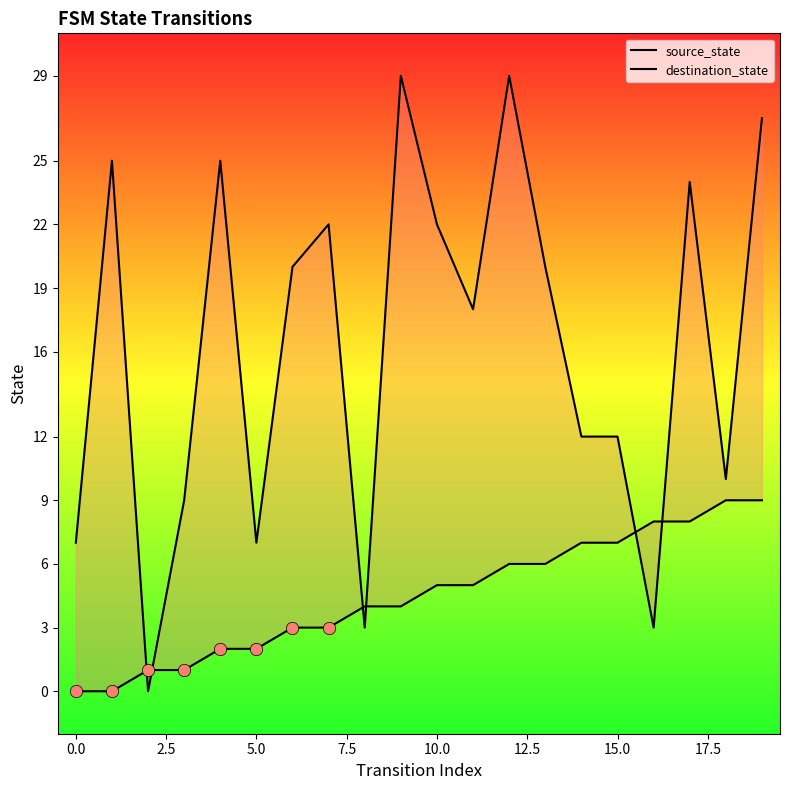

Is the value of destination_state at 17 greater than the value of source_state at −2.5?

Yes